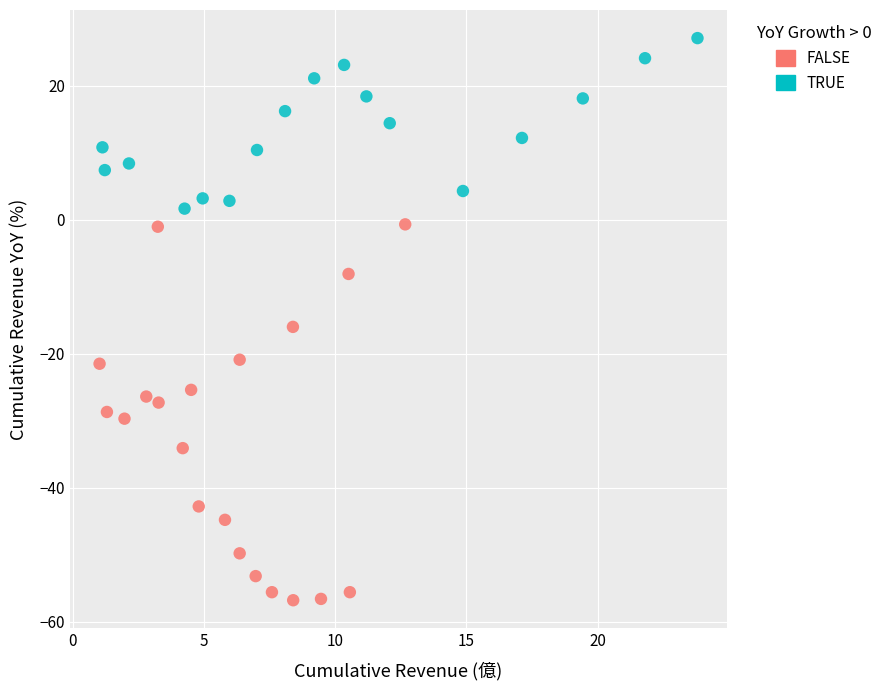

Which series reaches the minimum Y coordinate?

FALSE